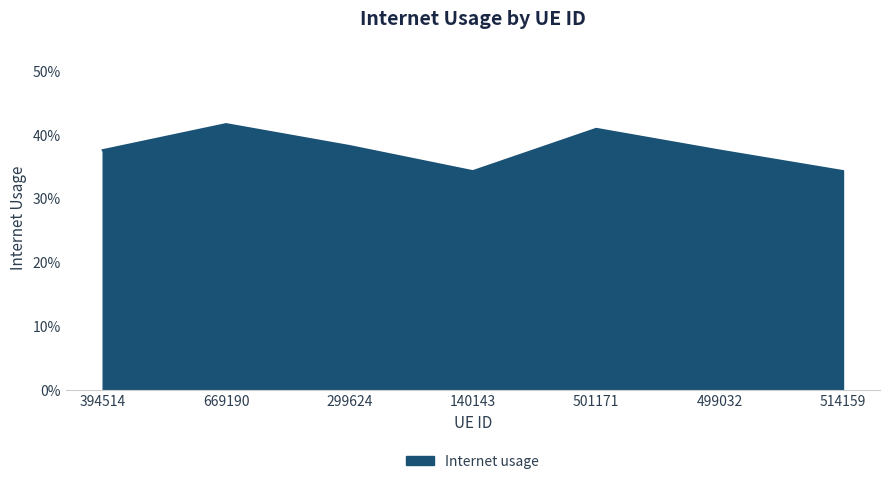

Is this an area chart (filled region under the line)?

Yes